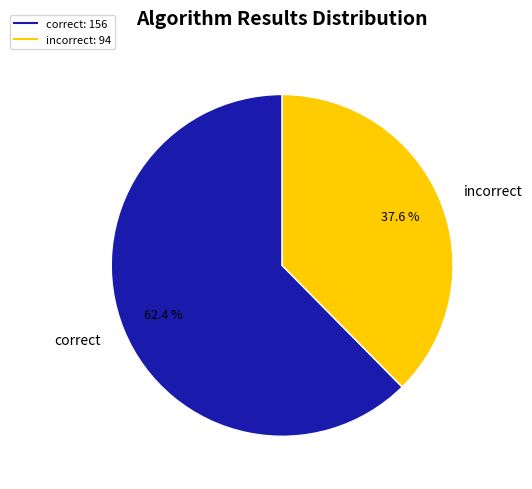

How many segments does this pie chart have?

2